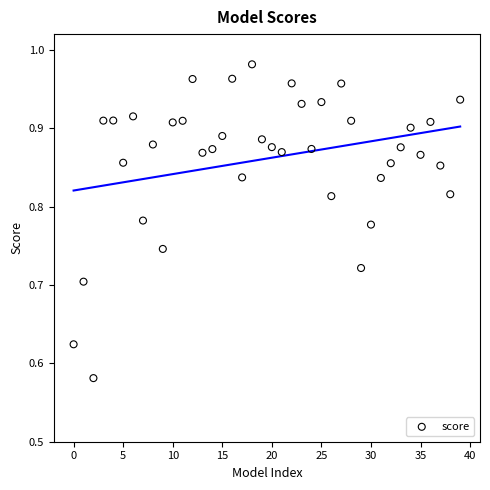

What is the range of Y values (max minus min)?

0.4